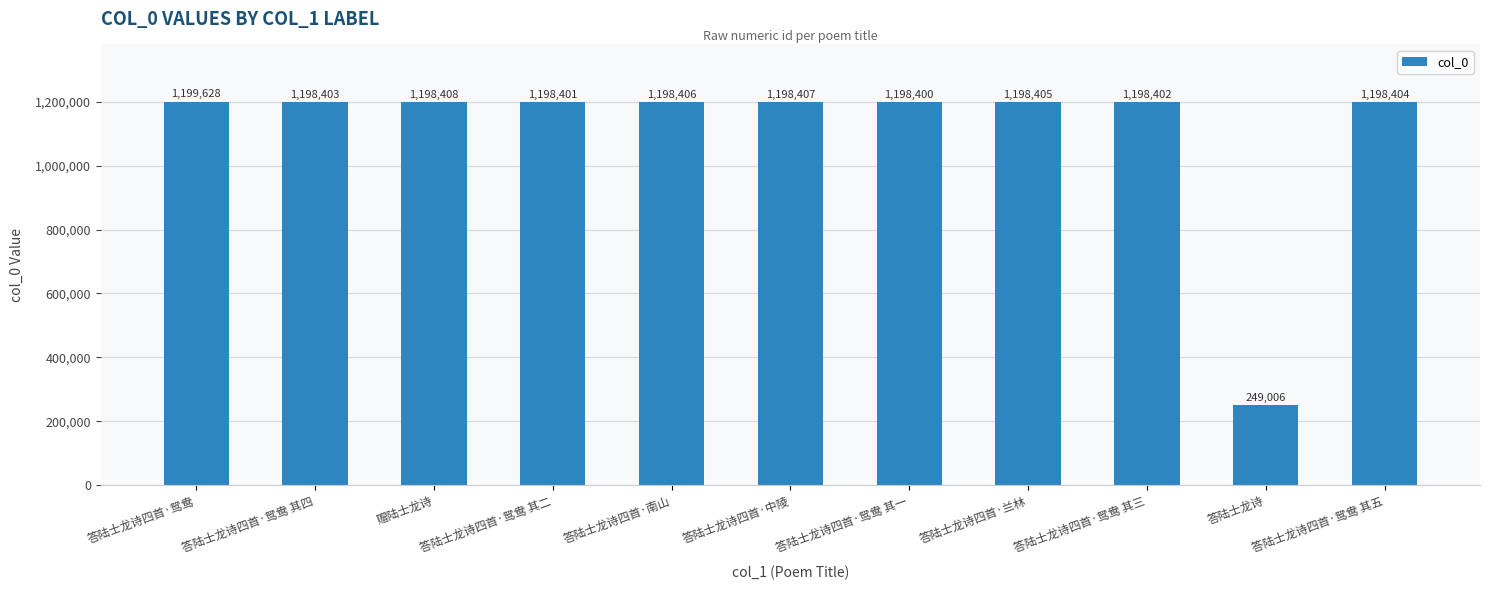

At which label is the value closest to 724317?

答陆士龙诗四首·鸳鸯 其一